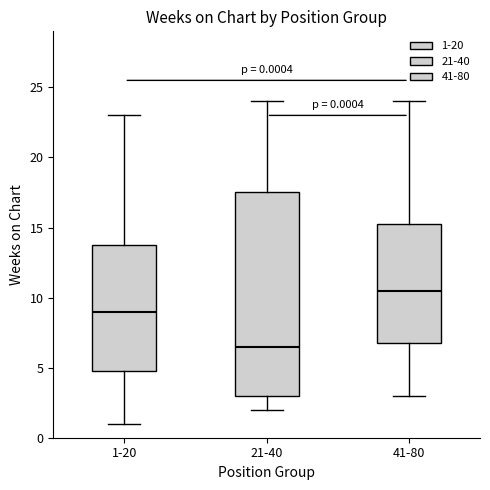

Which box has the highest median line?

41-80